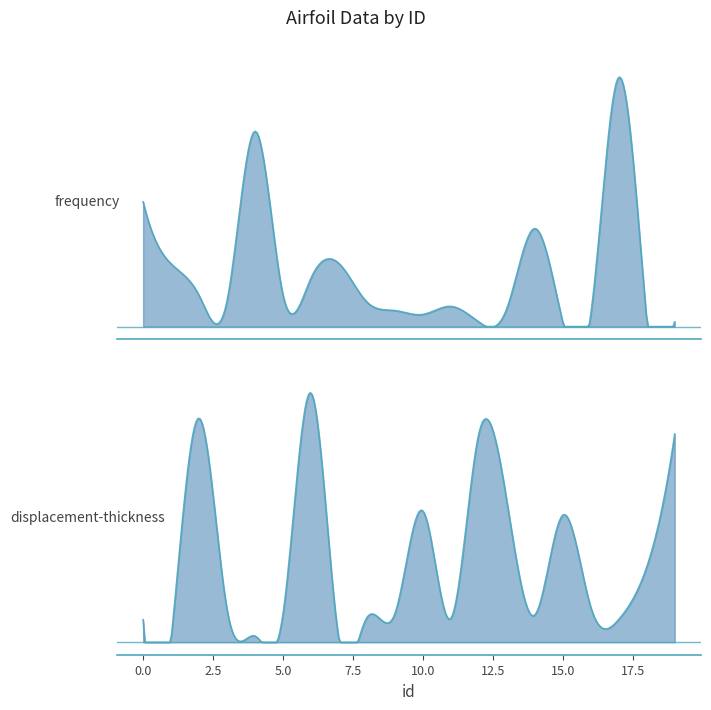

Is it true that frequency equals 3054.8 at 2?

False